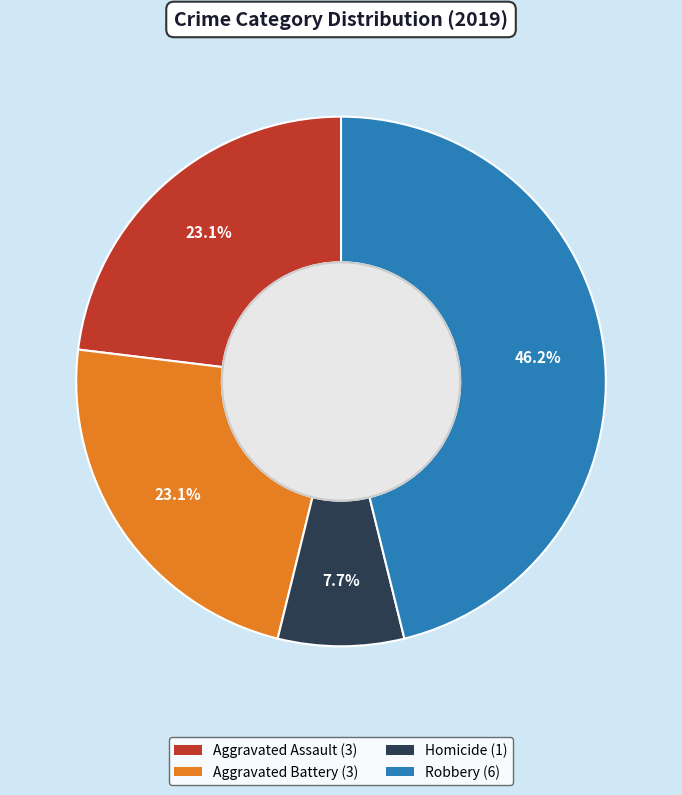

Is there a majority slice in this chart?

No